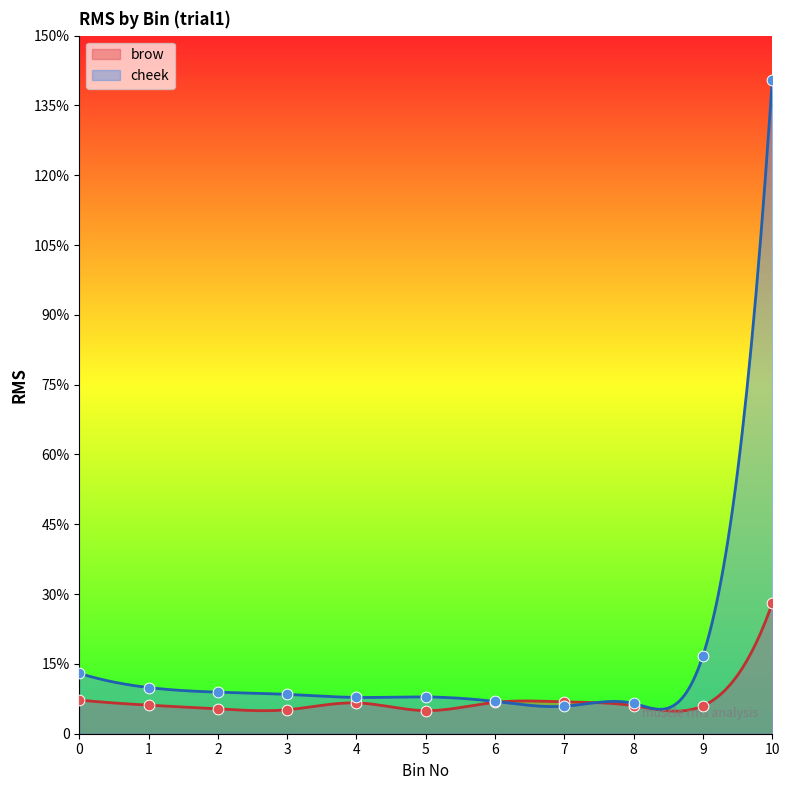

At how many categories does at least one series exceed 135?

1